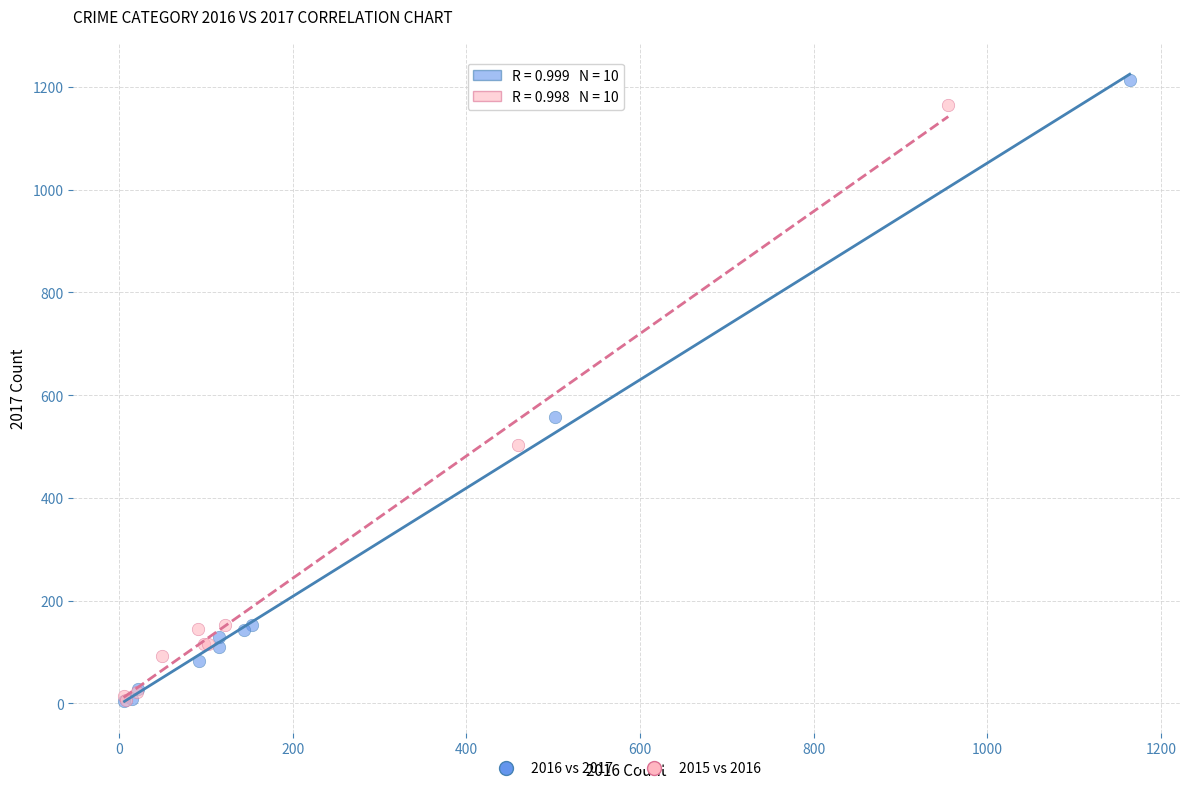

Which series has the largest Y range (max minus min)?

2016 vs 2017